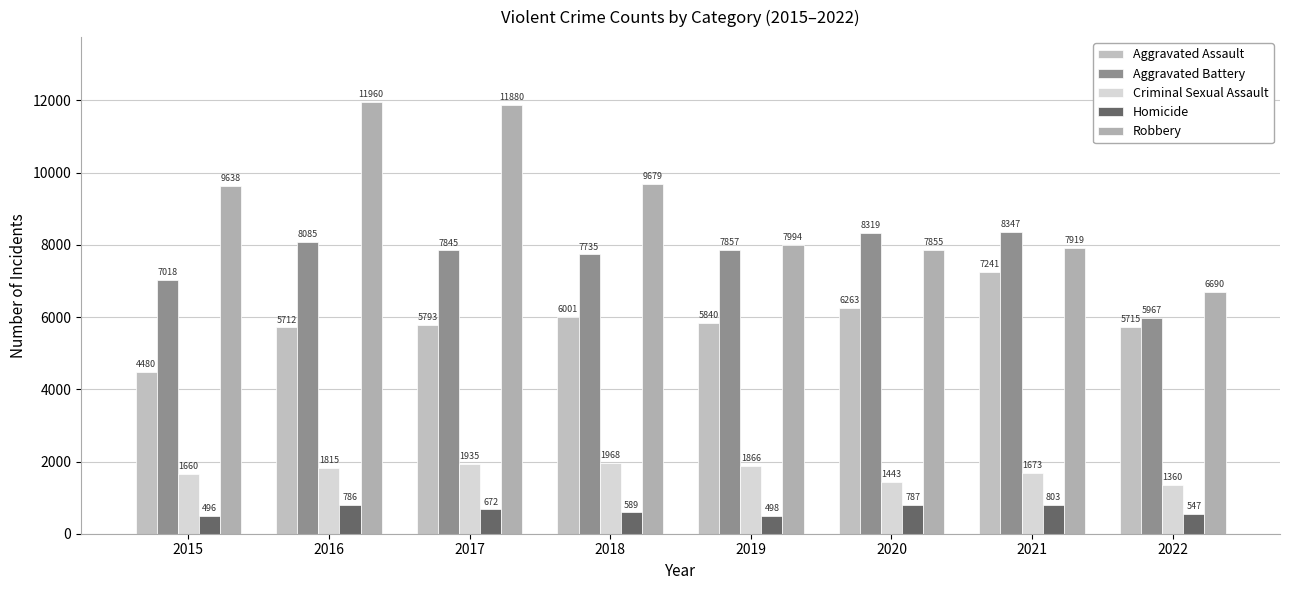

What are all the series names shown in the legend?

Aggravated Assault, Aggravated Battery, Criminal Sexual Assault, Homicide, Robbery